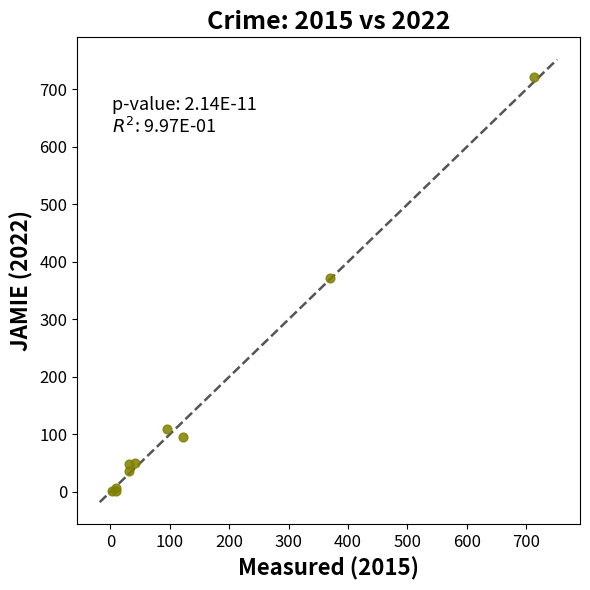

What Y value in the scatter plot is closest to 362?

372